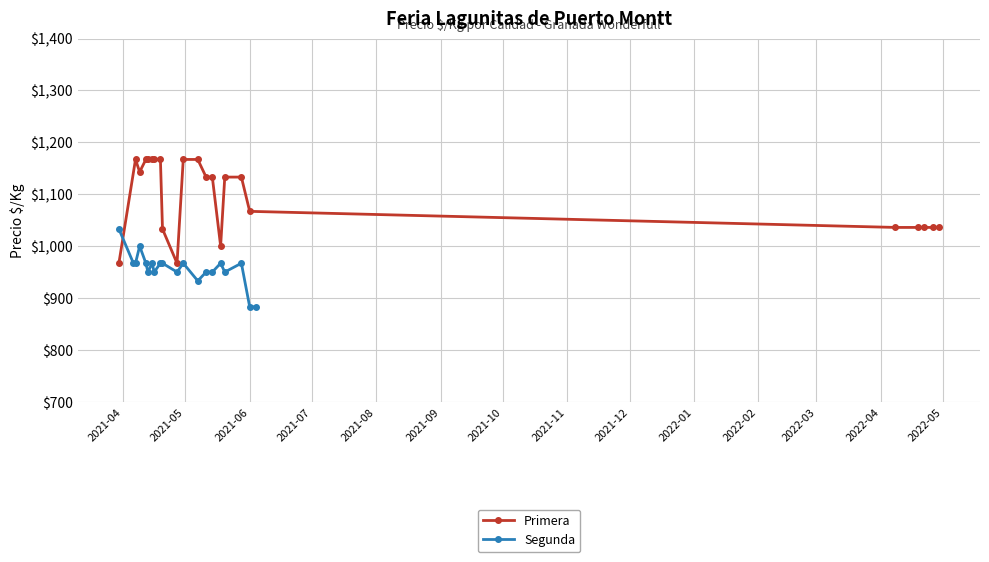

What is the maximum value for Primera?

1167